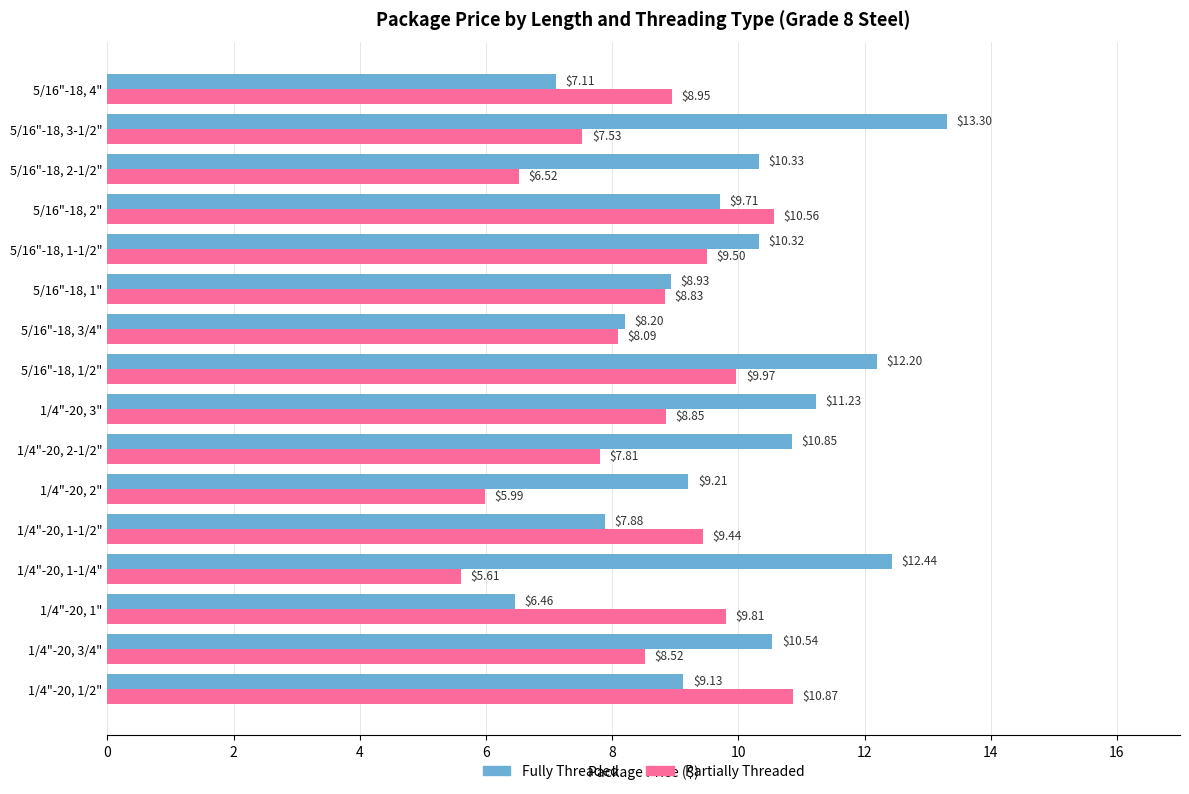

Which label corresponds to the smallest value in the chart?

1/4"-20, 1-1/4"